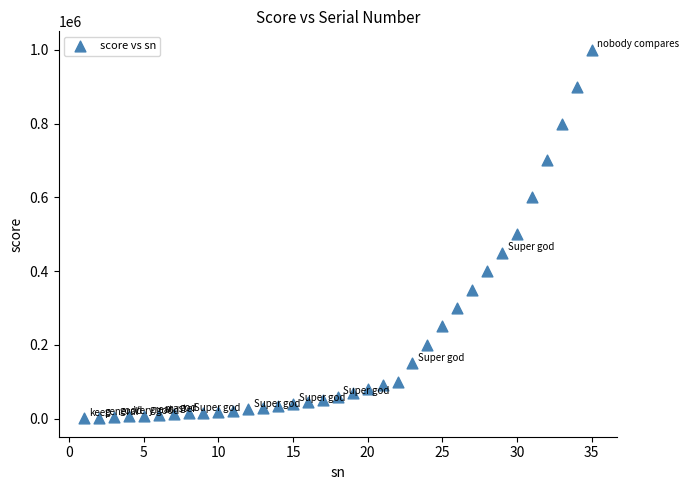

What is the range of X values (max minus min)?

34